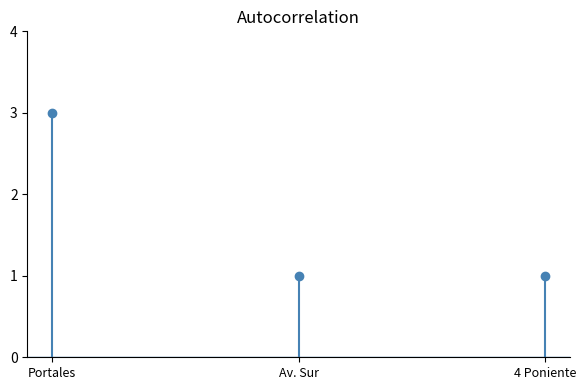

Rank the categories by value from lowest to highest.

Av. Sur, 4 Poniente, Portales